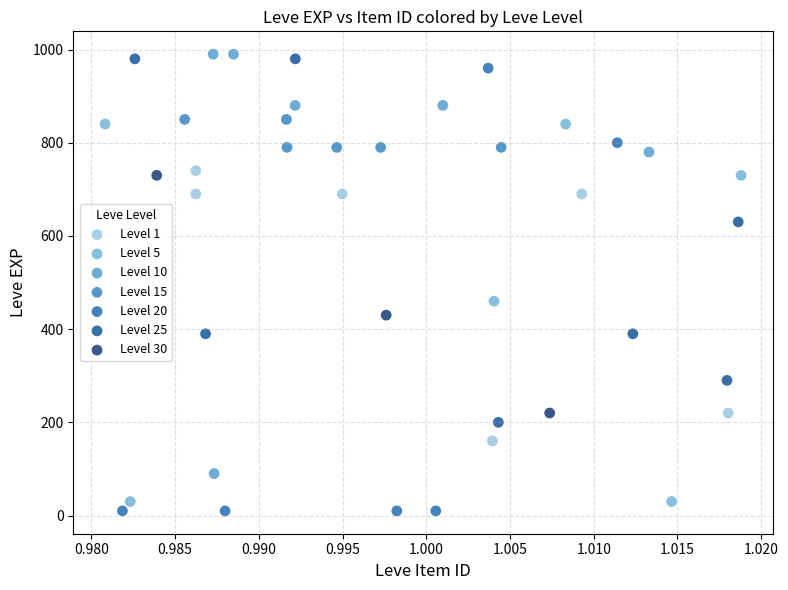

Which series has the widest spread of Y values?

Level 20